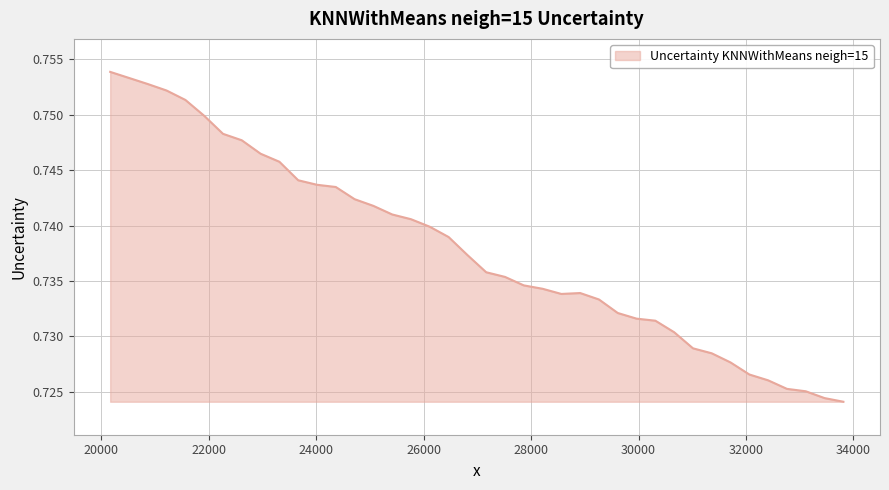

How many lines are shown in the chart?

1